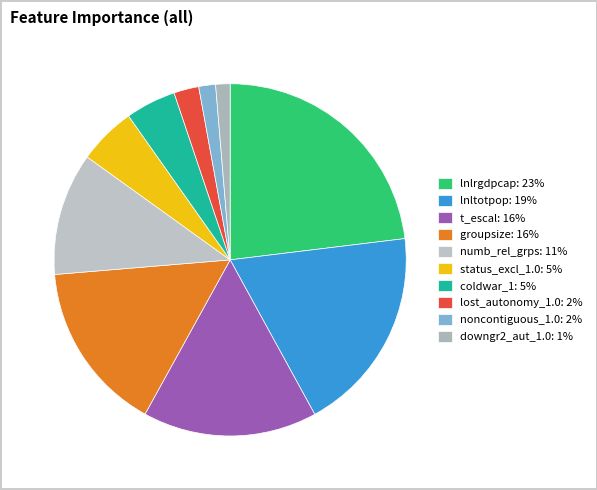

Which has a higher value, t_escal or coldwar_1?

t_escal